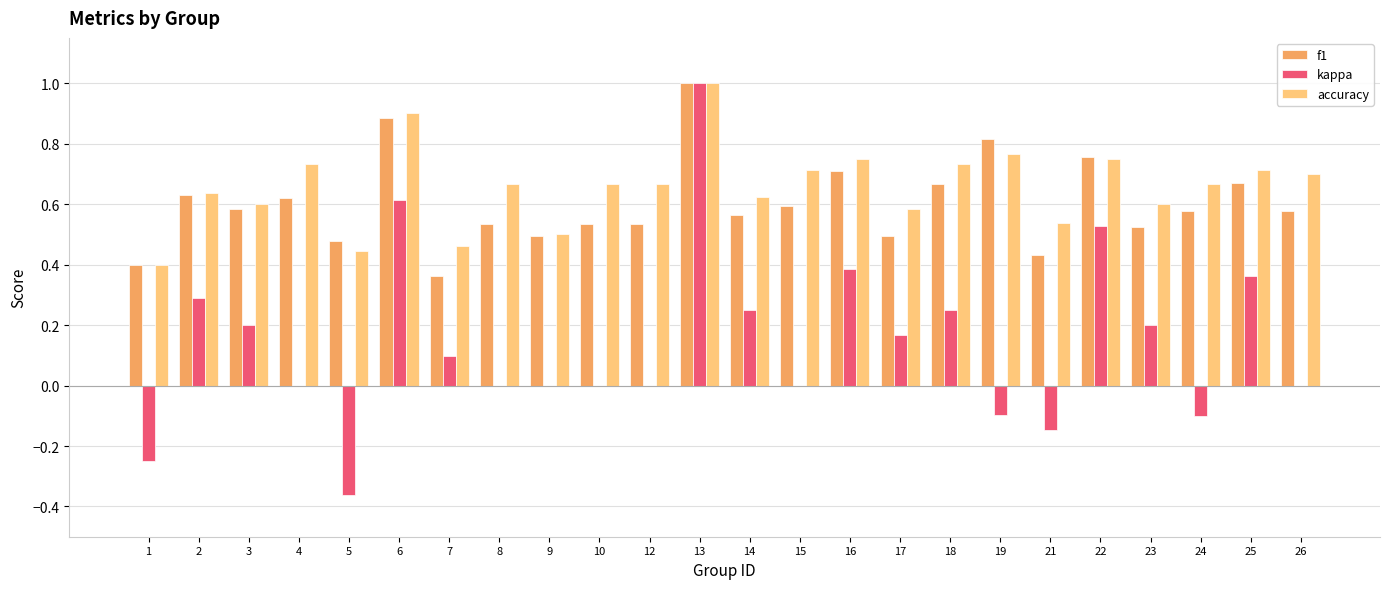

True or false: f1 has a value of 0.9 at 24.

False